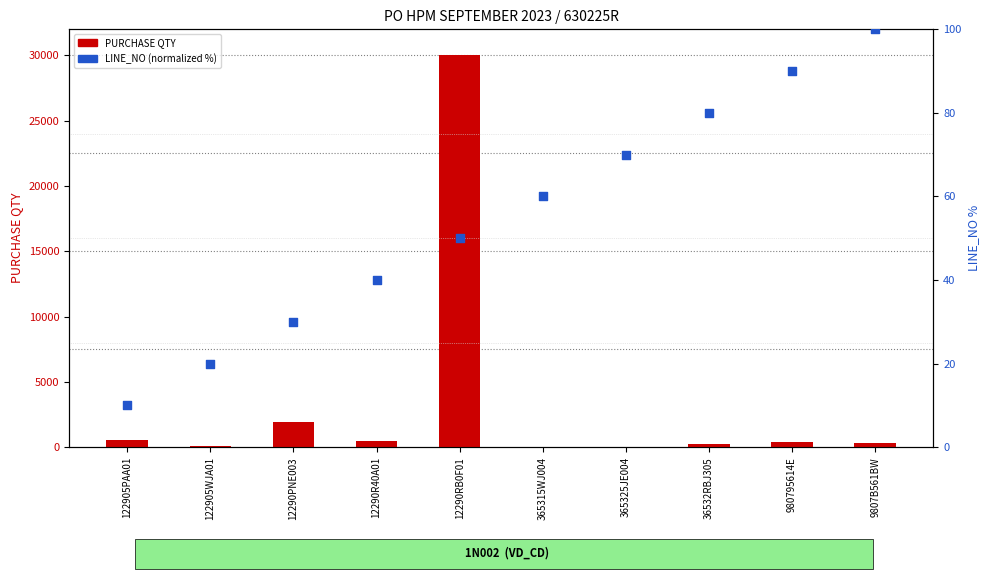

At which category is the sum across all series the highest?

12290RB0F01